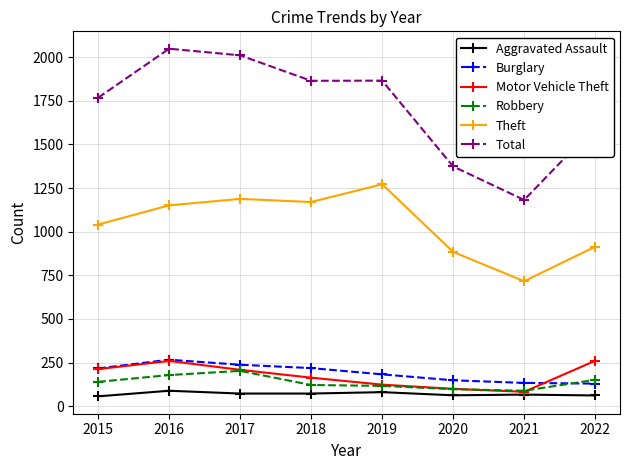

What is the difference between the maximum and minimum values in the Robbery series?

114